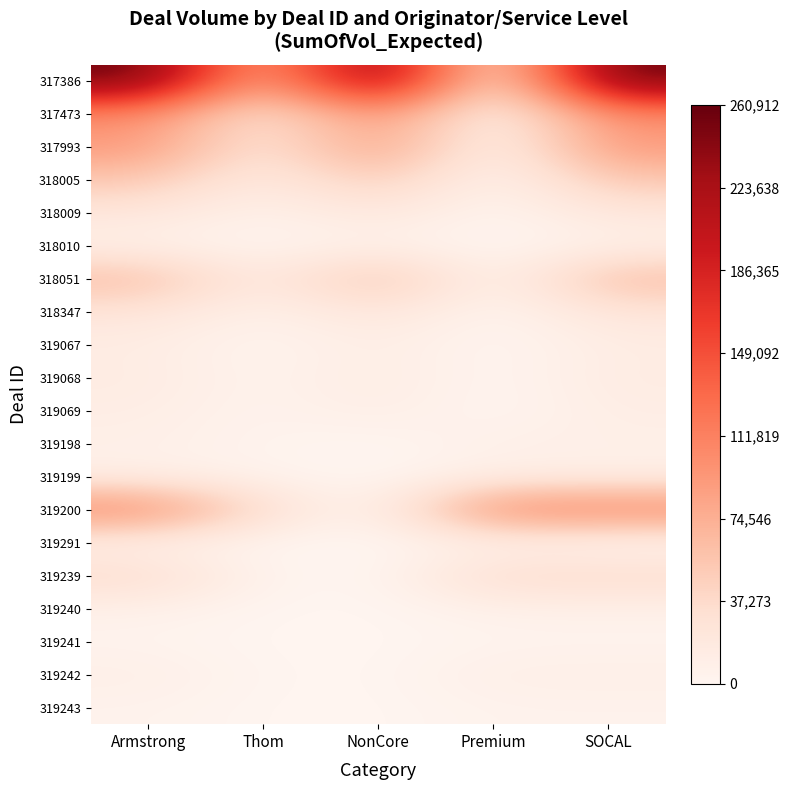

Which series has the largest range (max minus min)?

317386